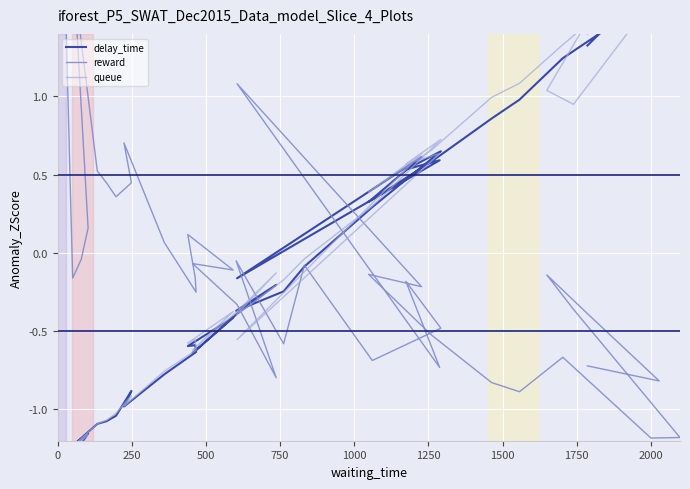

How many series are shown in this chart?

3